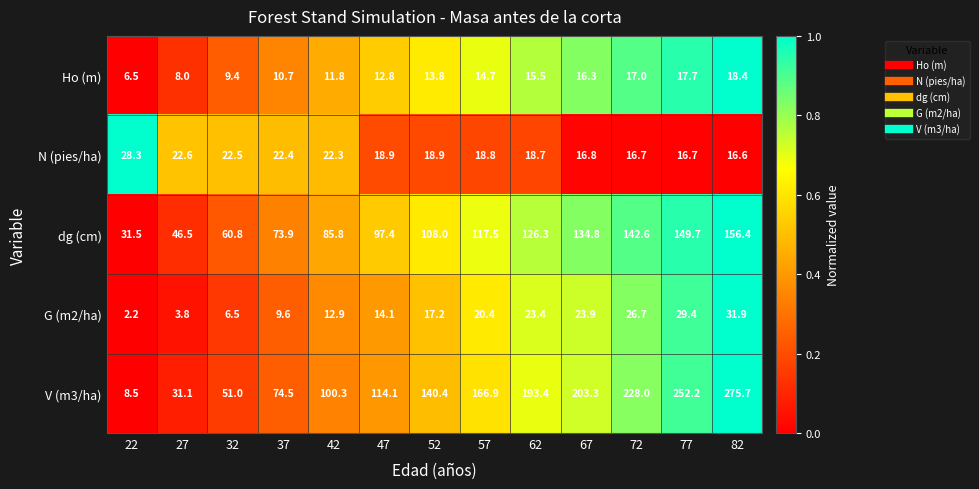

Which series has the widest spread of values?

V (m3/ha)